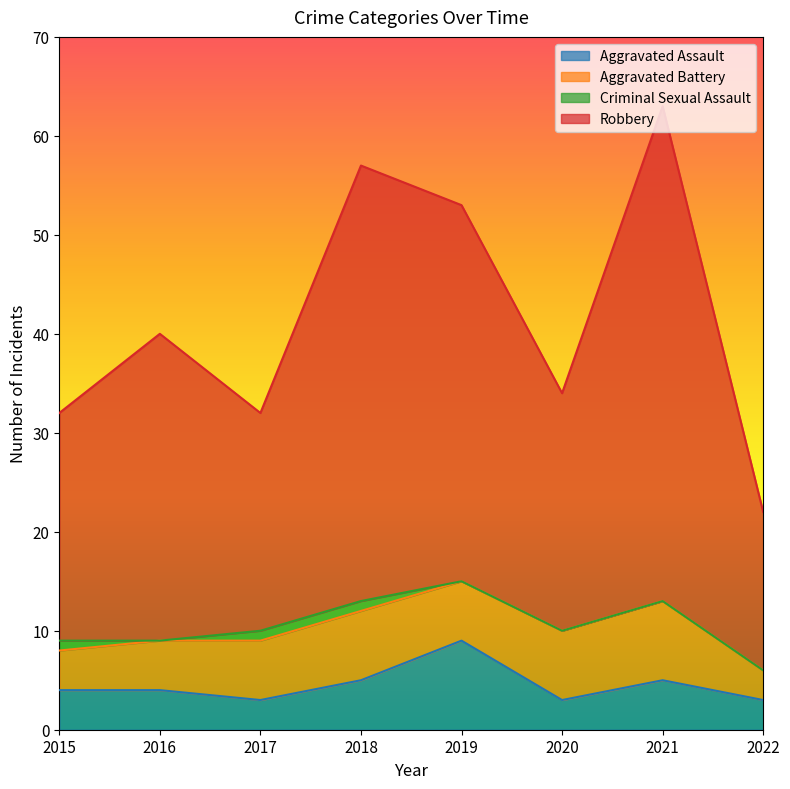

What is the average value of the Robbery series?

42